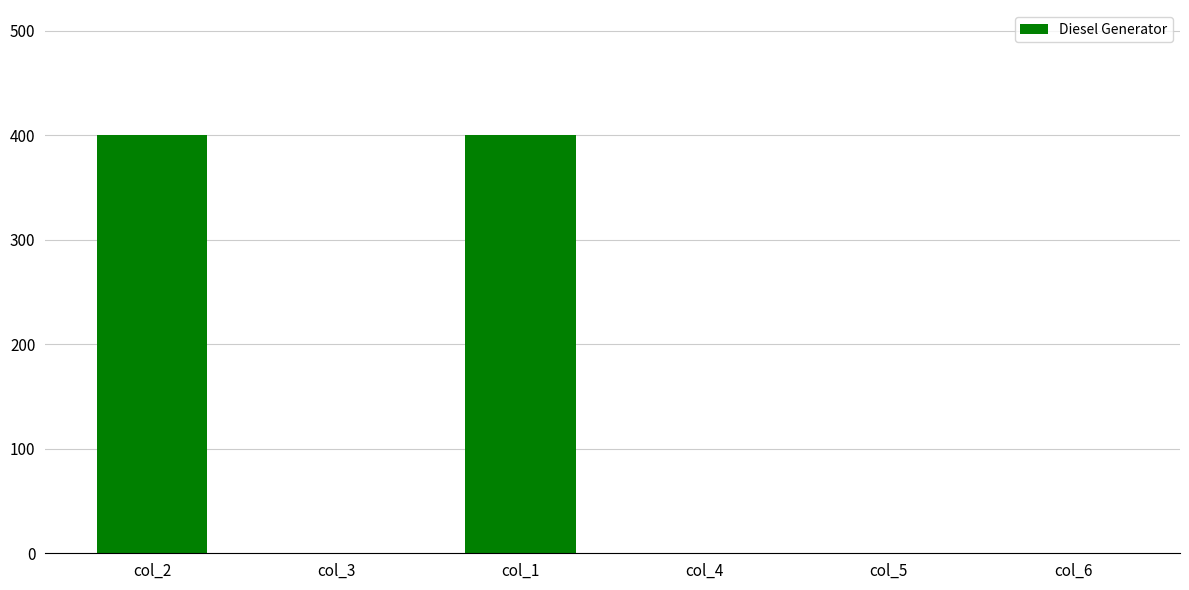

What is the greatest value displayed?

400